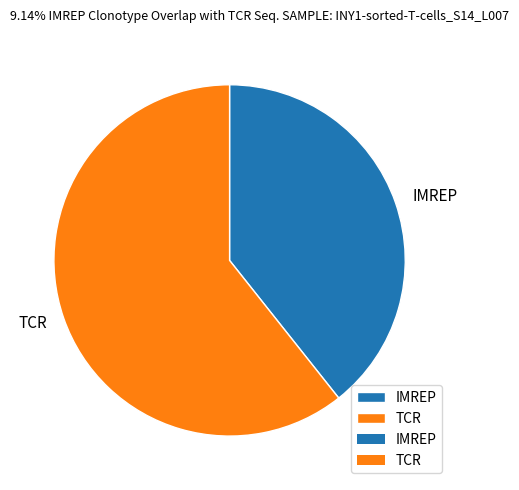

Does IMREP account for over 50% of the chart?

No